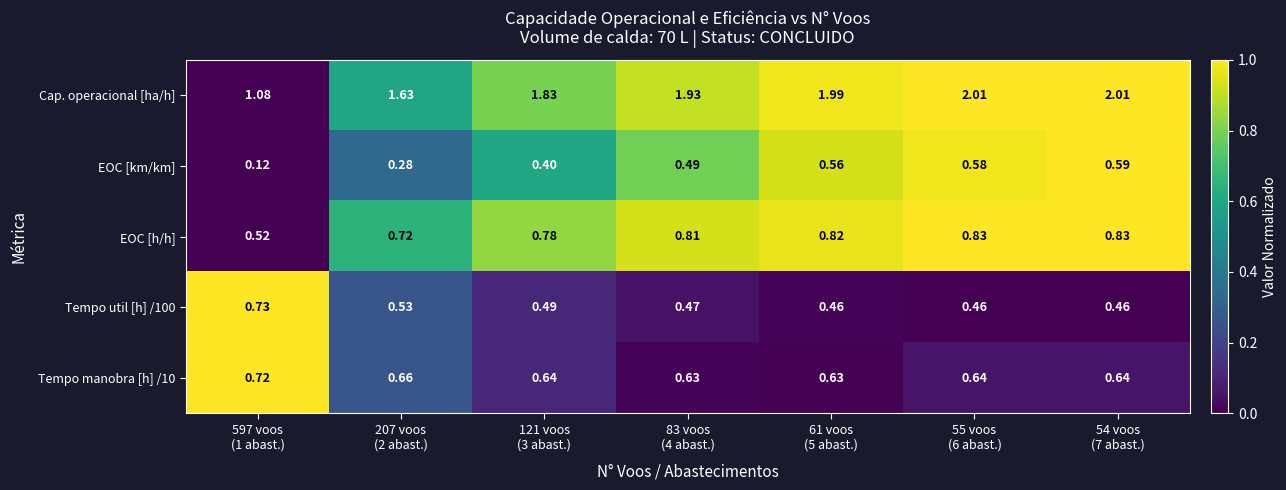

Which series has the widest spread of values?

Cap. operacional [ha/h]